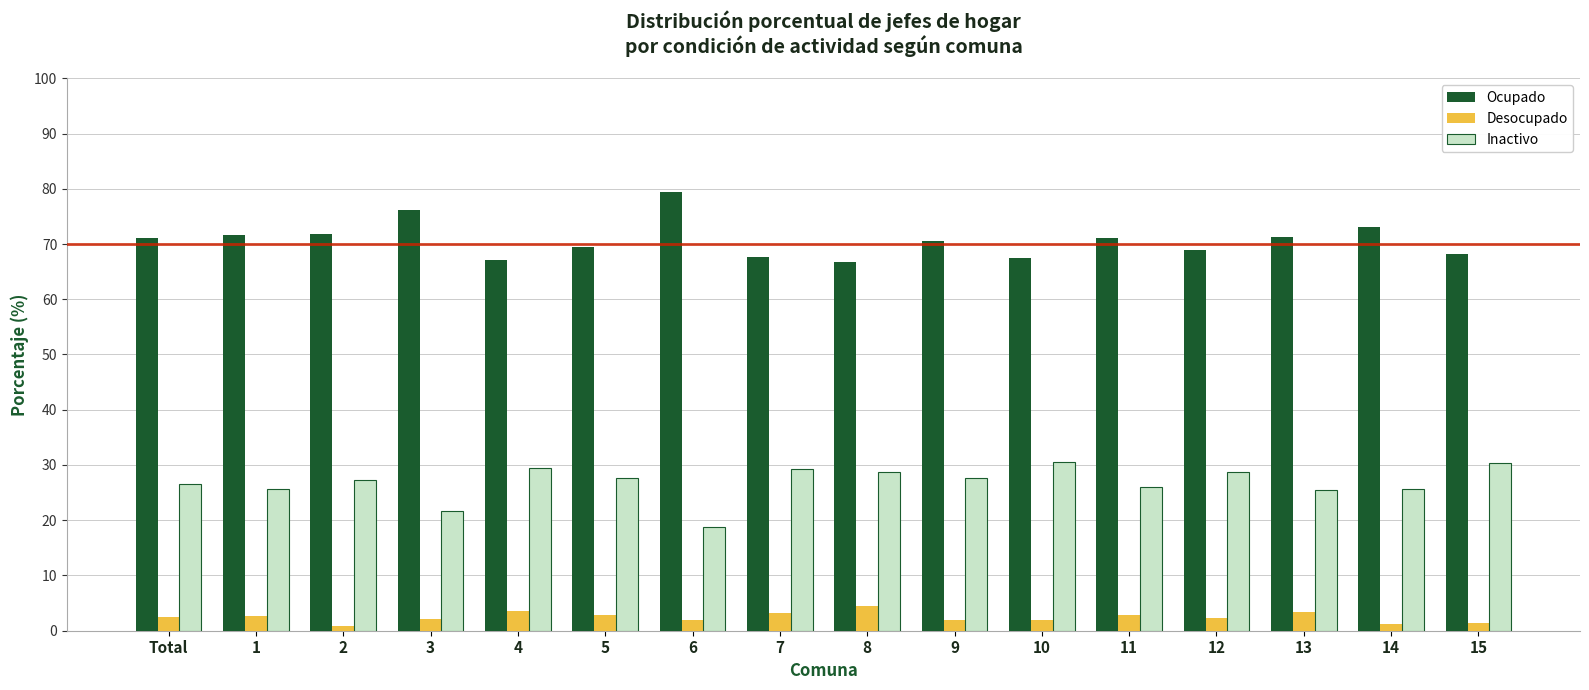

Count the number of data series in this chart.

3